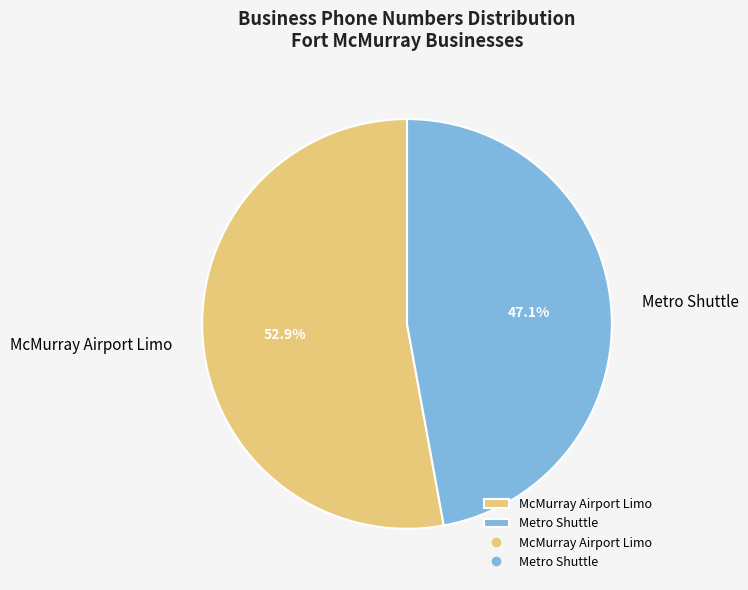

Is it true that McMurray Airport Limo is 68% of the pie?

False